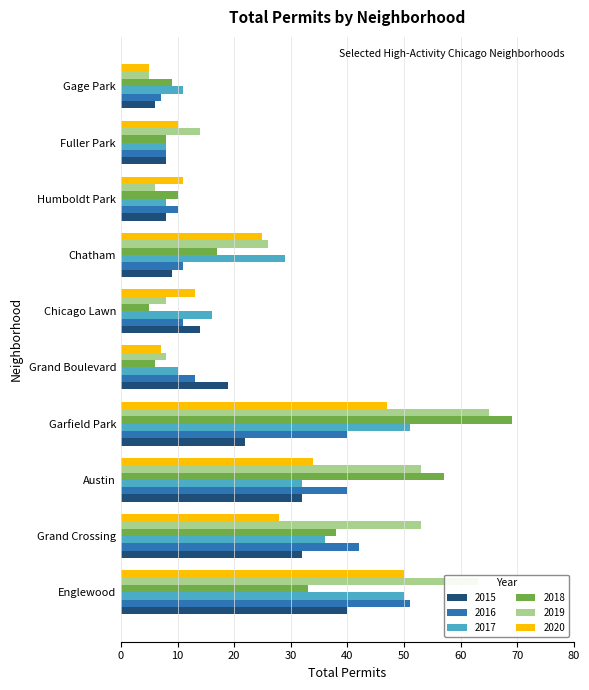

Is the value of 2017 at Chicago Lawn greater than the value of 2018 at Chicago Lawn?

Yes